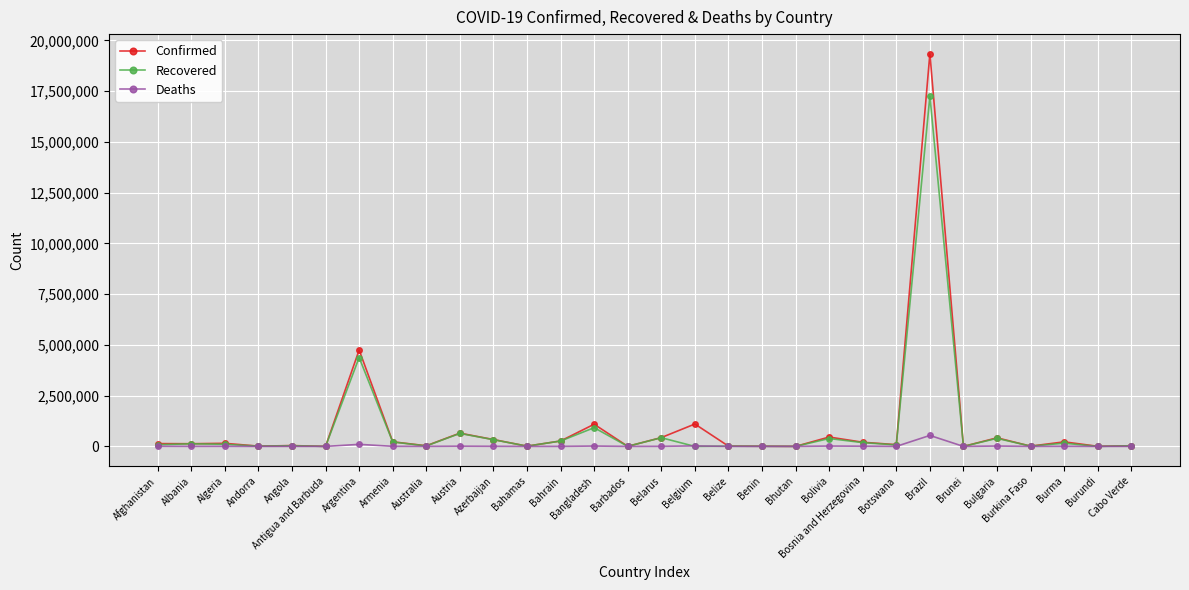

What is the spread (max minus min) of values at Albania?

130209